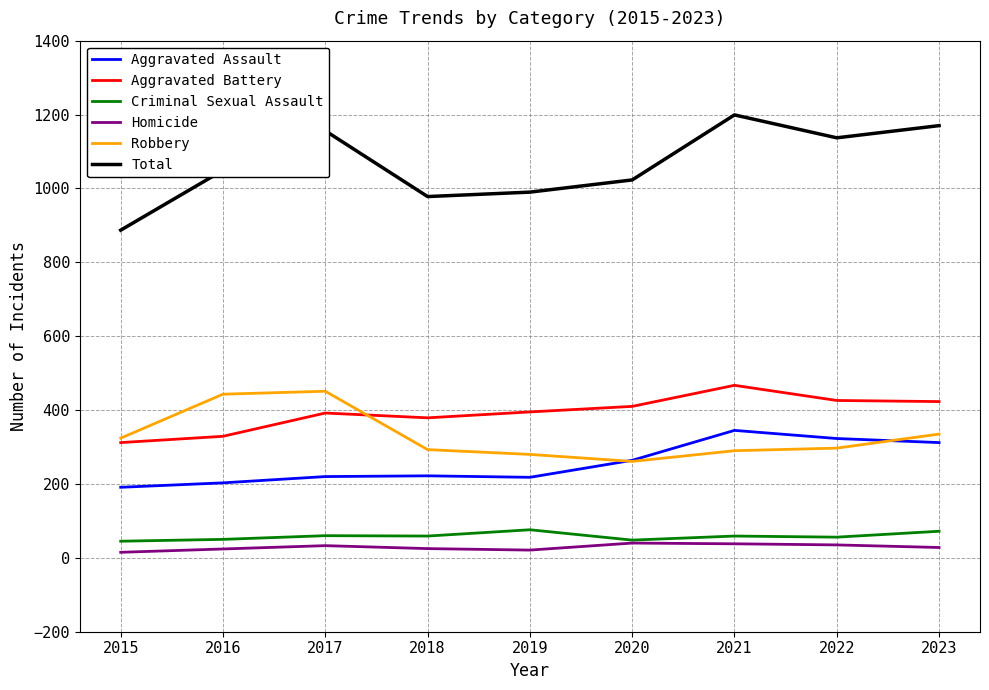

What is the difference between the second highest and minimum values in the Aggravated Assault series?

132